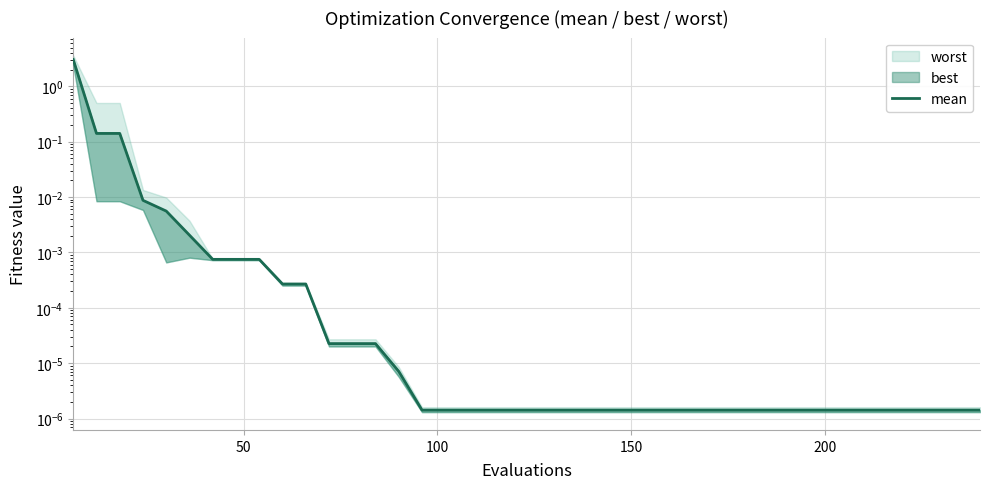

How many lines are shown in the chart?

1